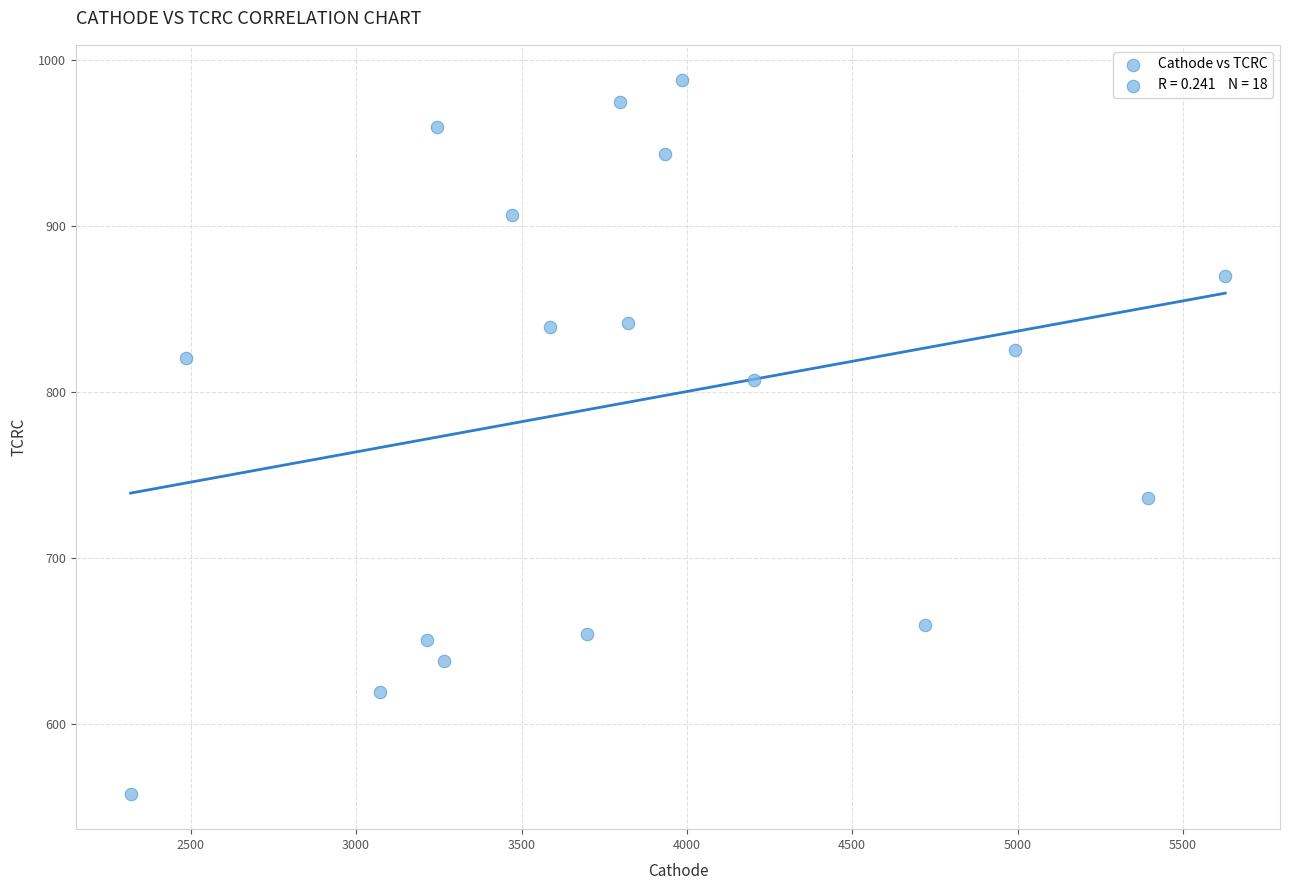

What is the range of Y values (max minus min)?

429.5